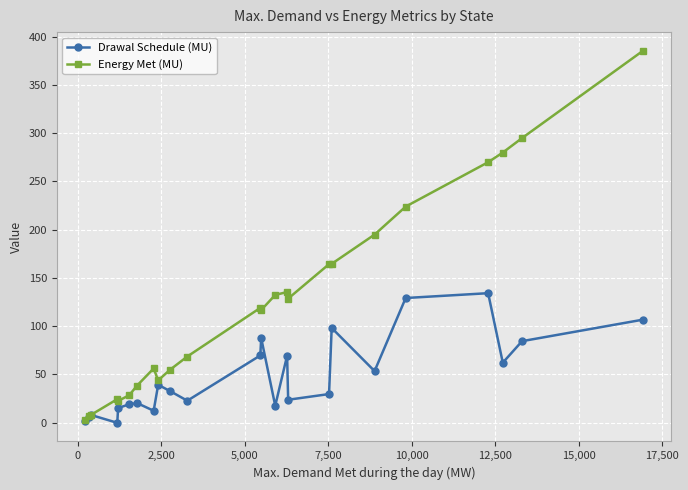

What is the sum of all Energy Met (MU) values?

2965.6